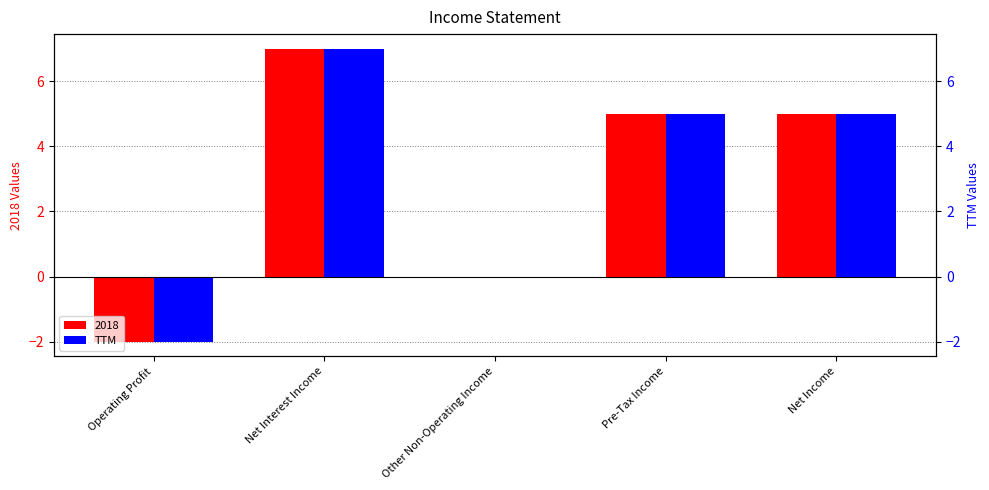

List the labels in order of value, largest first.

Net Interest Income, Pre-Tax Income, Net Income, Other Non-Operating Income, Operating Profit